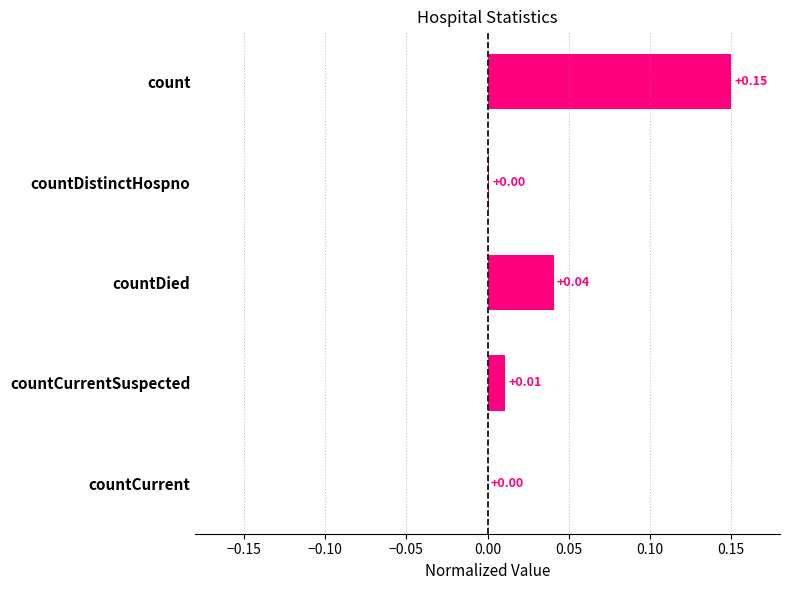

At which category does the chart reach its peak across all series?

count